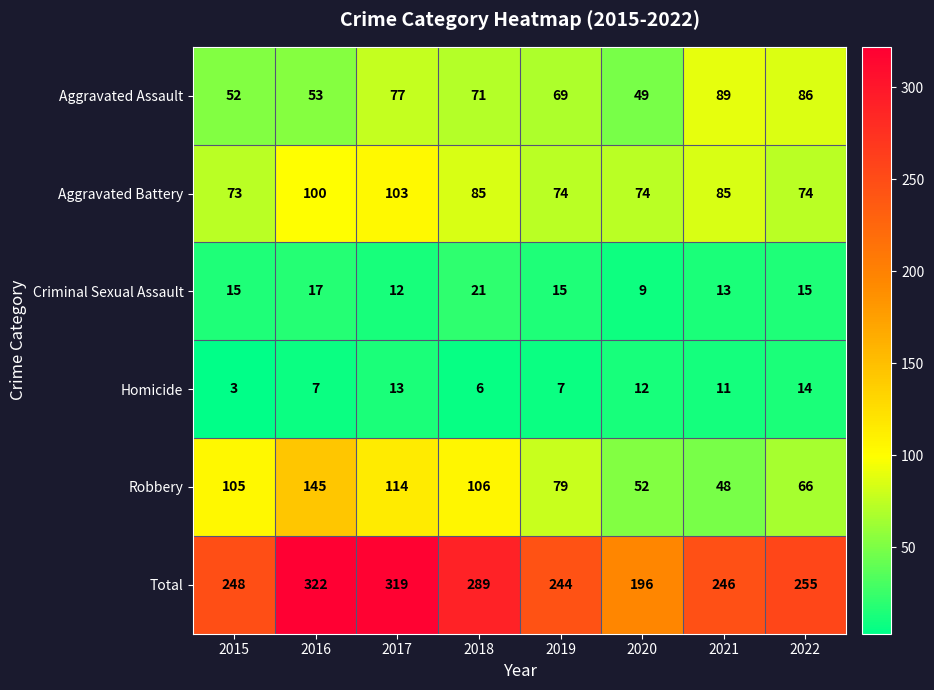

The Aggravated Assault series shows 69 at 2019. True or false?

True